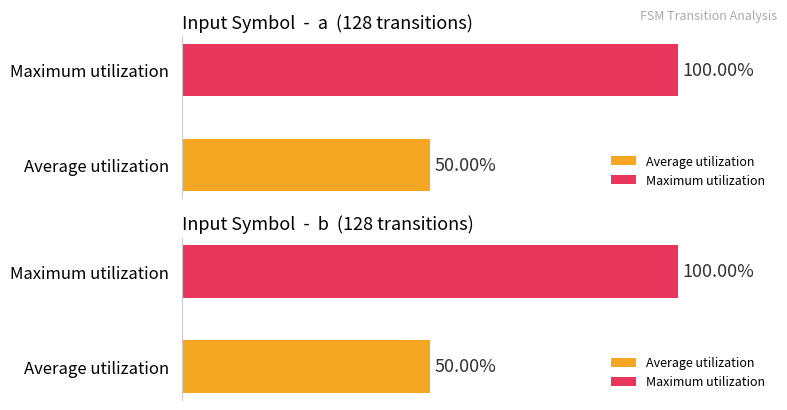

Which series has the largest range (max minus min)?

Maximum utilization